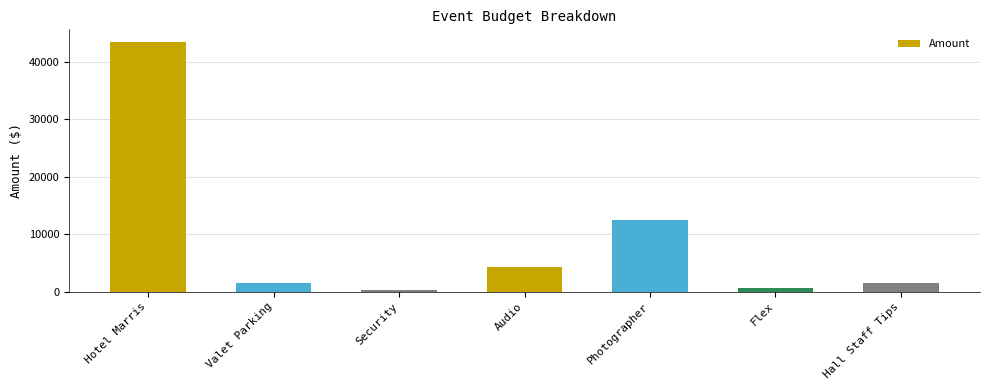

Reading right to left, list all the values displayed in this chart.

Hall Staff Tips=1500	Flex=600	Photographer=12500	Audio=4200	Security=200	Valet Parking=1500	Hotel Marris=43435